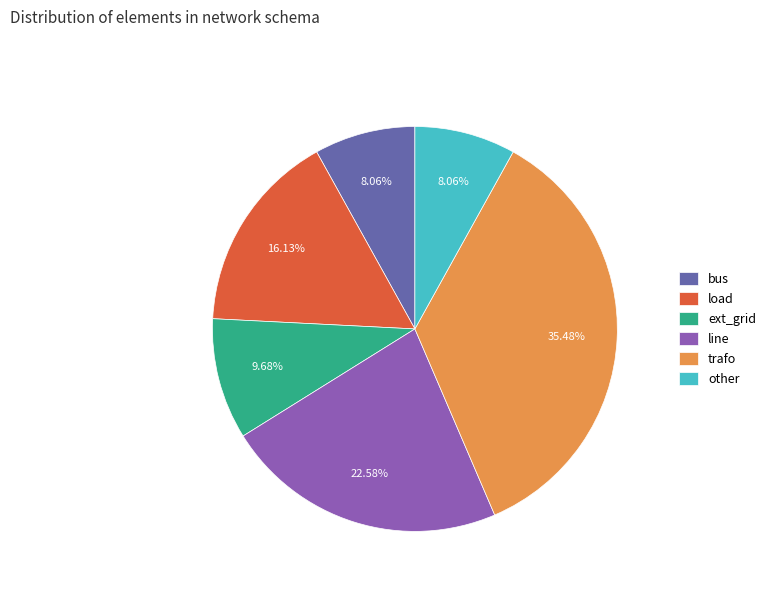

Count the number of slices in the pie.

6